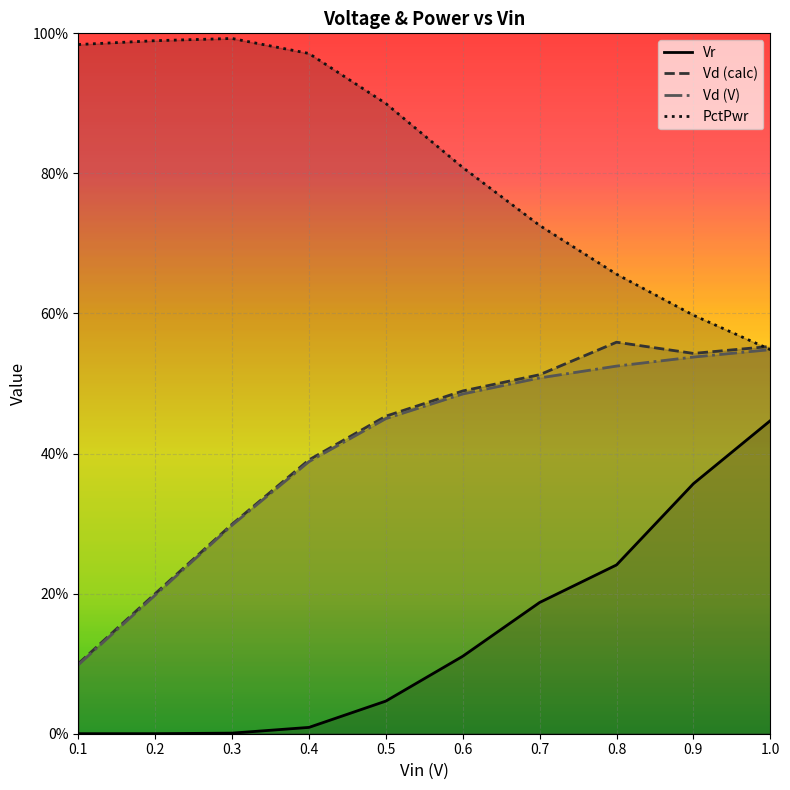

Which series has the largest total across all categories?

PctPwr